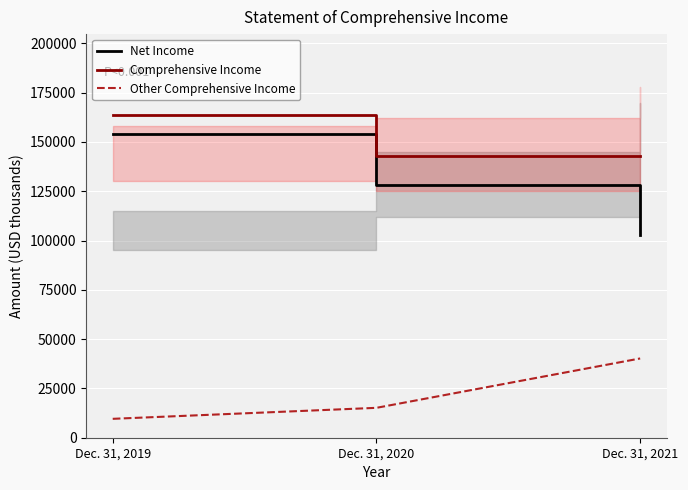

Which has a higher value, Dec. 31, 2020 or Dec. 31, 2019?

Dec. 31, 2019